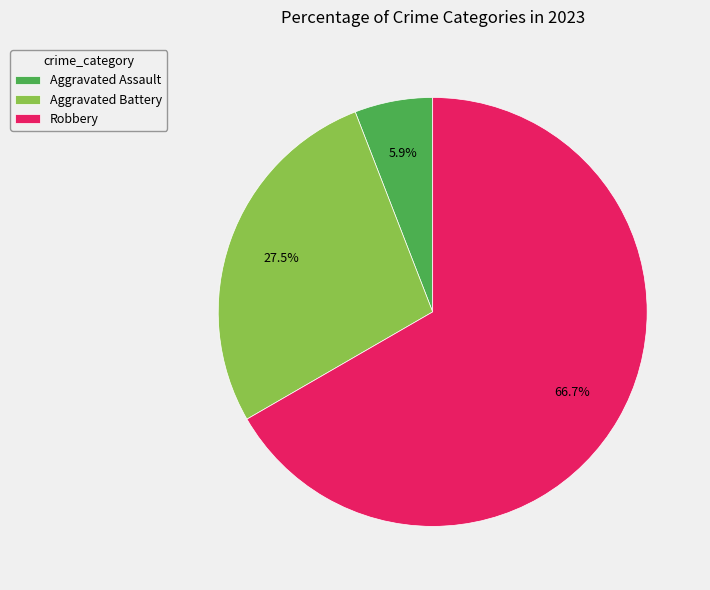

Which has a higher value, Aggravated Assault or Aggravated Battery?

Aggravated Battery